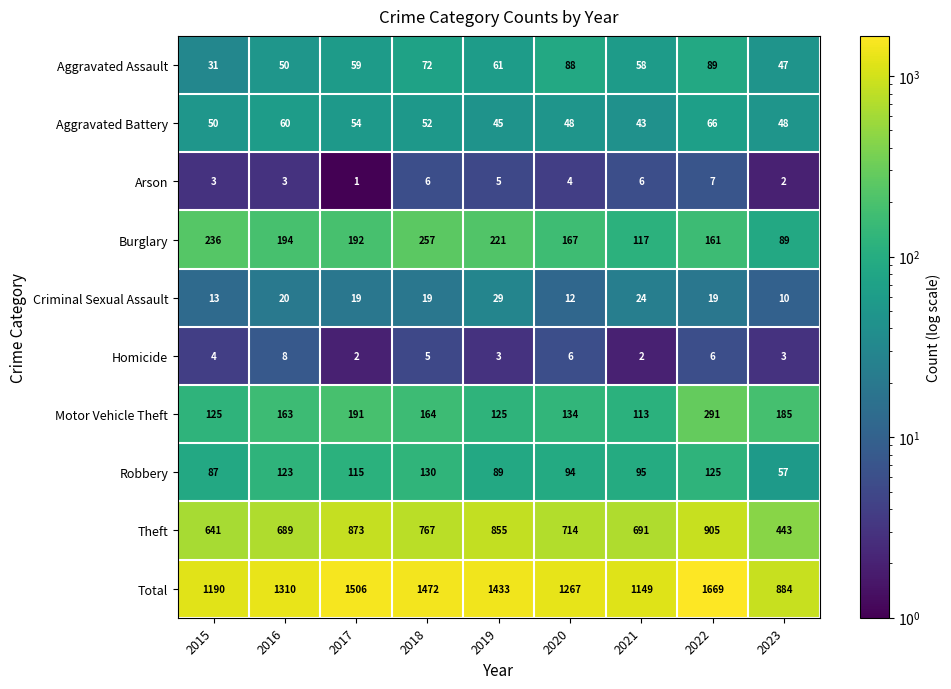

At how many categories does at least one series exceed 1468?

3